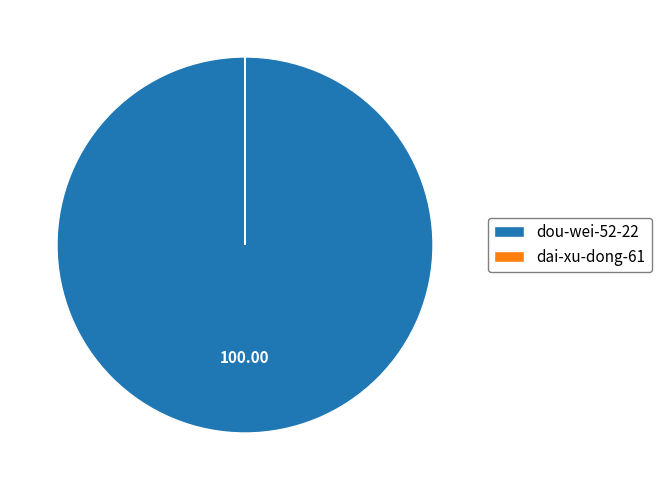

Is there any slice that represents more than half of the pie?

Yes